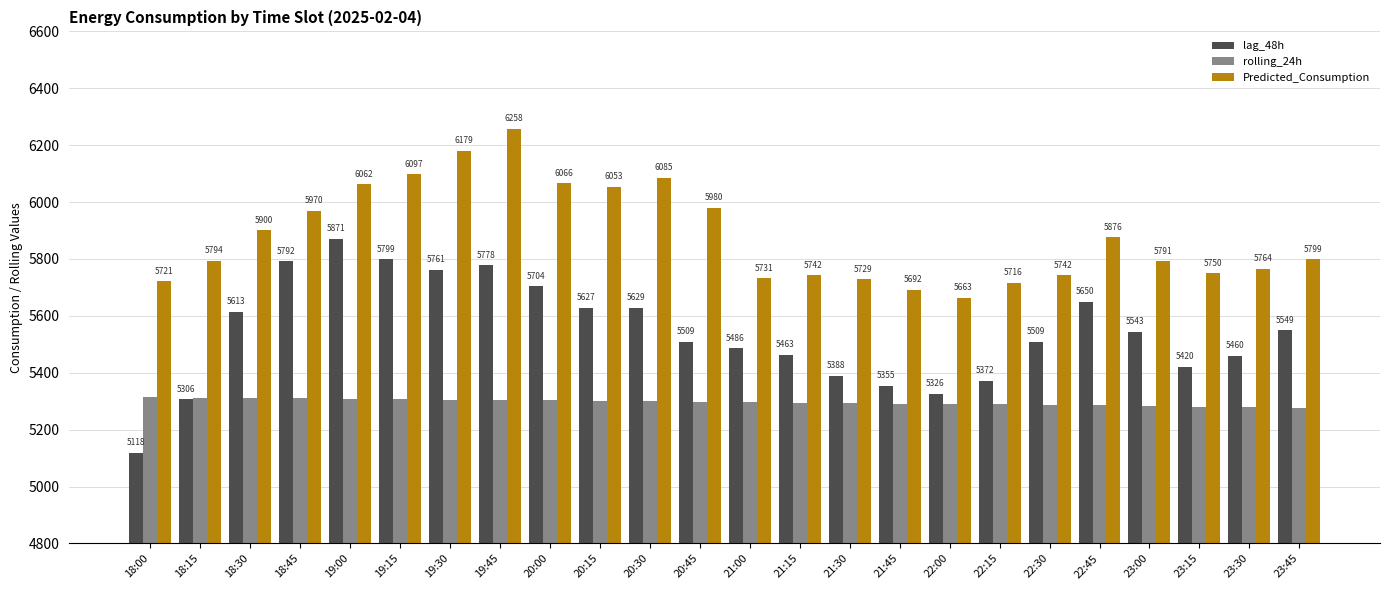

How many data points in Predicted_Consumption are above 5798?

12